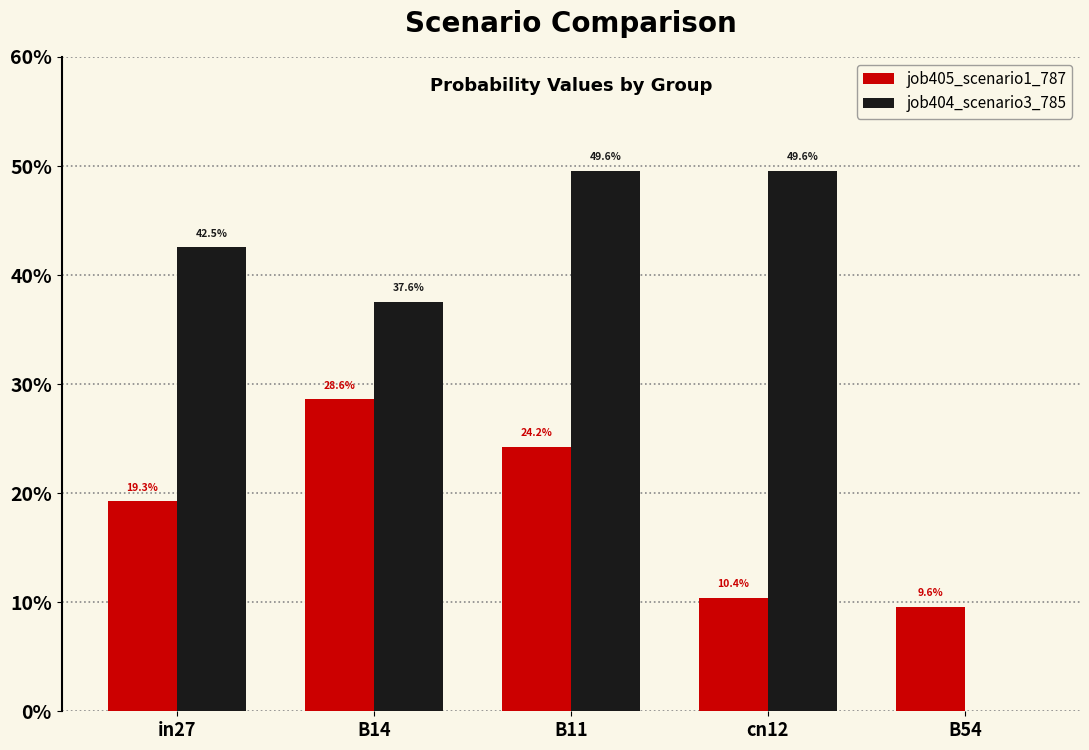

Does the chart contain stacked bars?

No